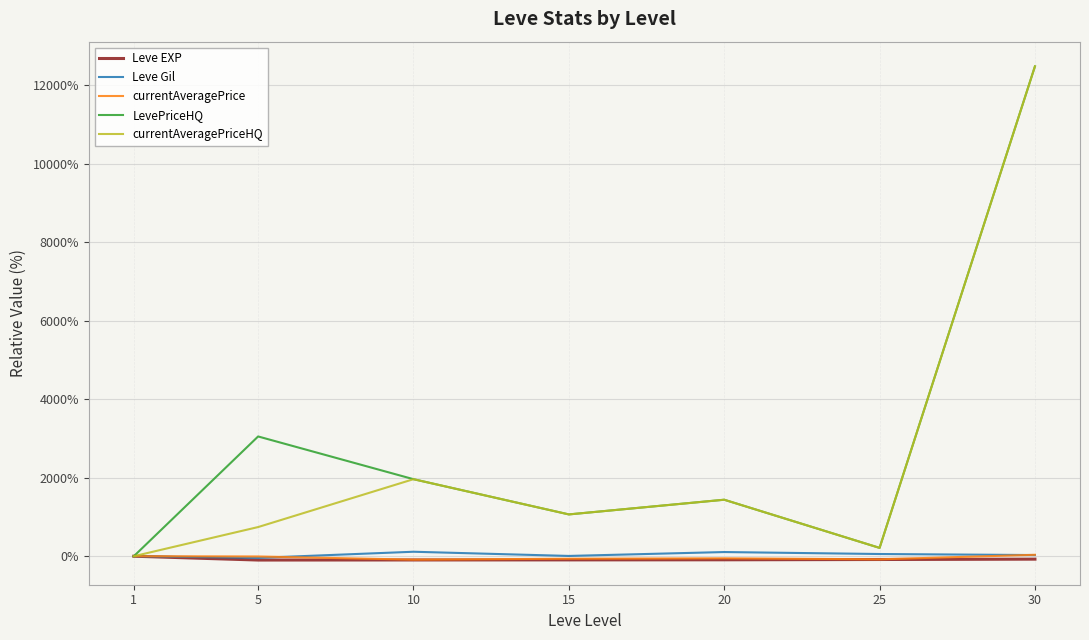

What is the difference between the maximum and minimum values in the currentAveragePriceHQ series?

12476.7